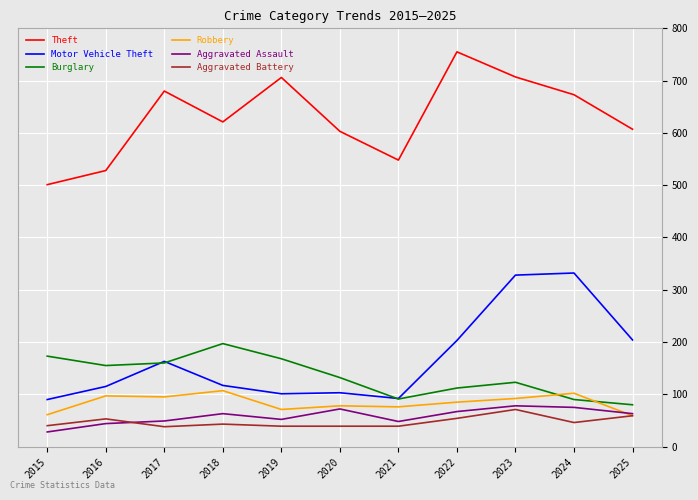

What is the total value across all series at 2016?

992